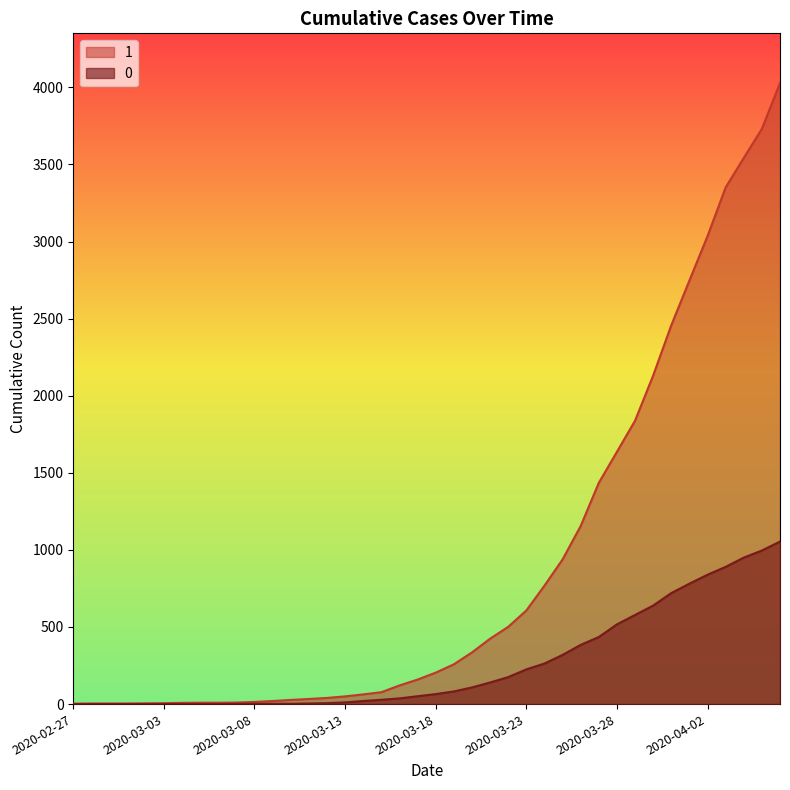

What is the value of the 1 point at the 39th from the left?

3731